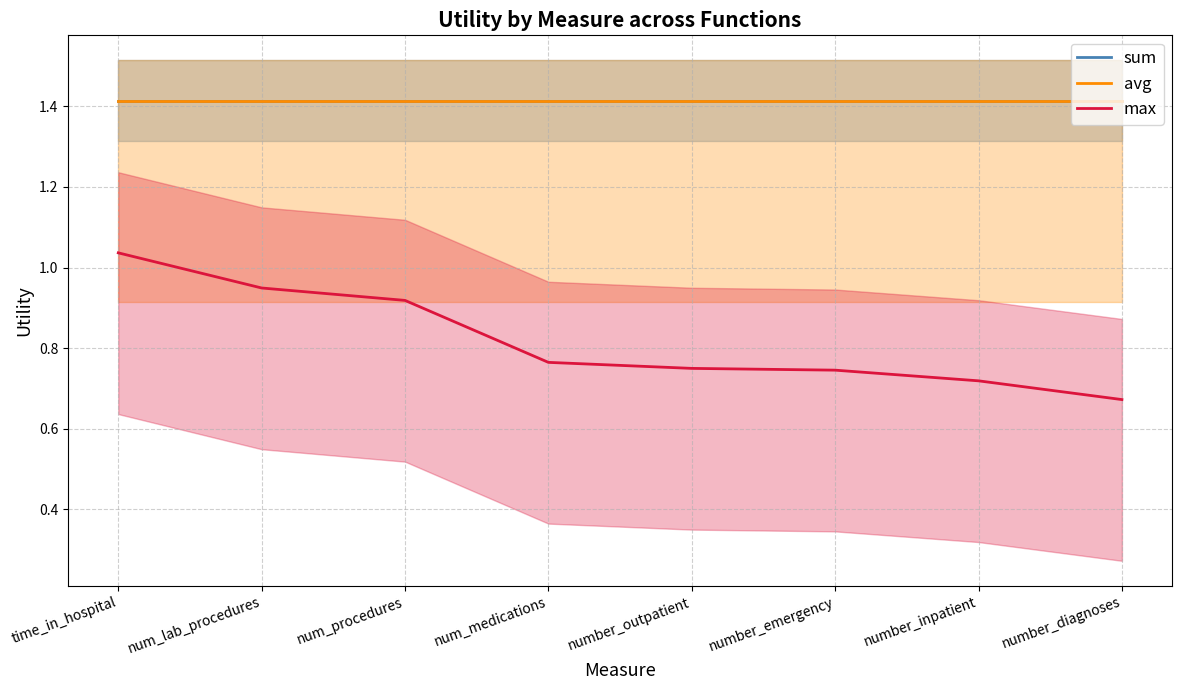

Does the chart display data point markers on the line(s)?

No